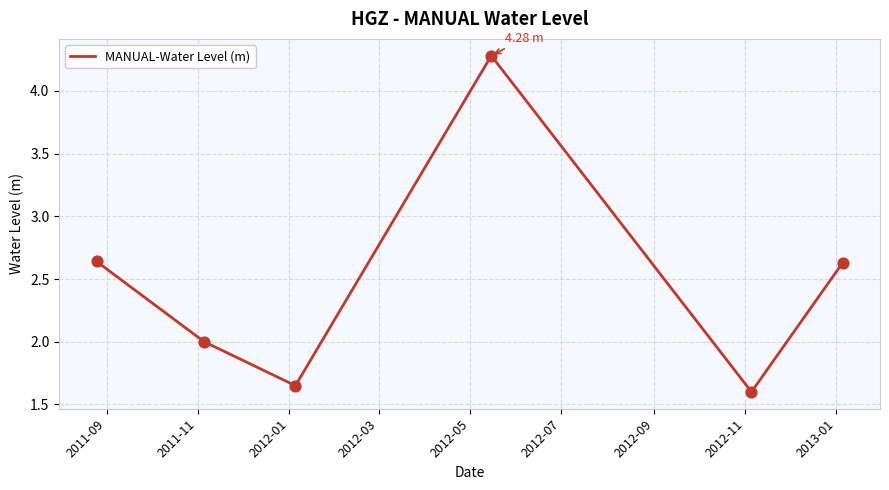

What is the difference between the maximum and minimum values?

2.7